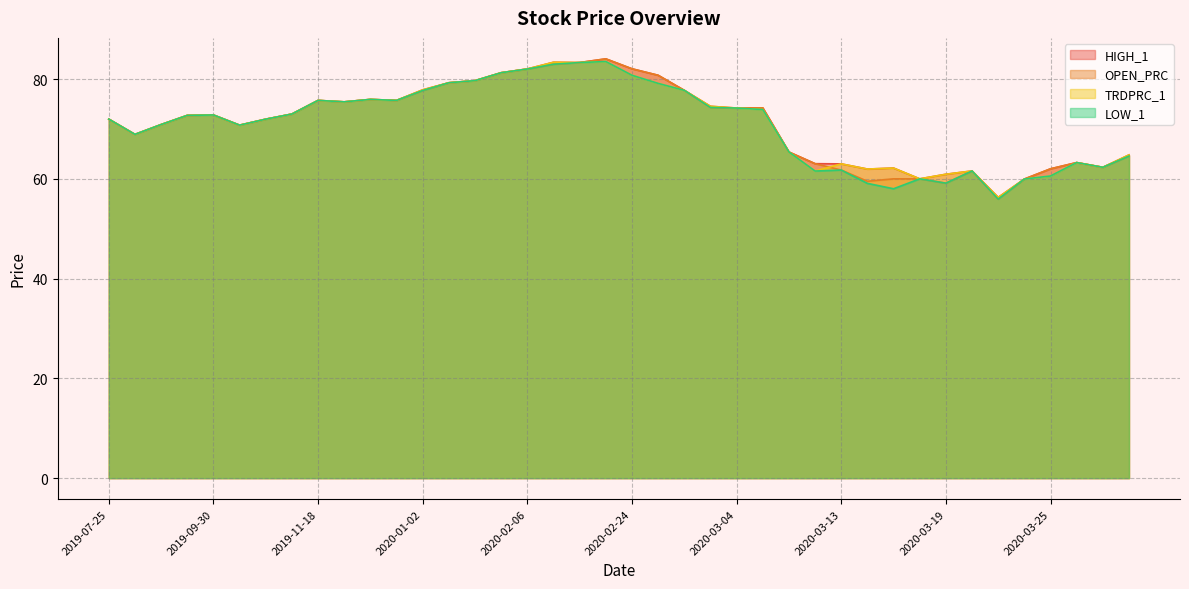

How many data points in OPEN_PRC are above 72?

21